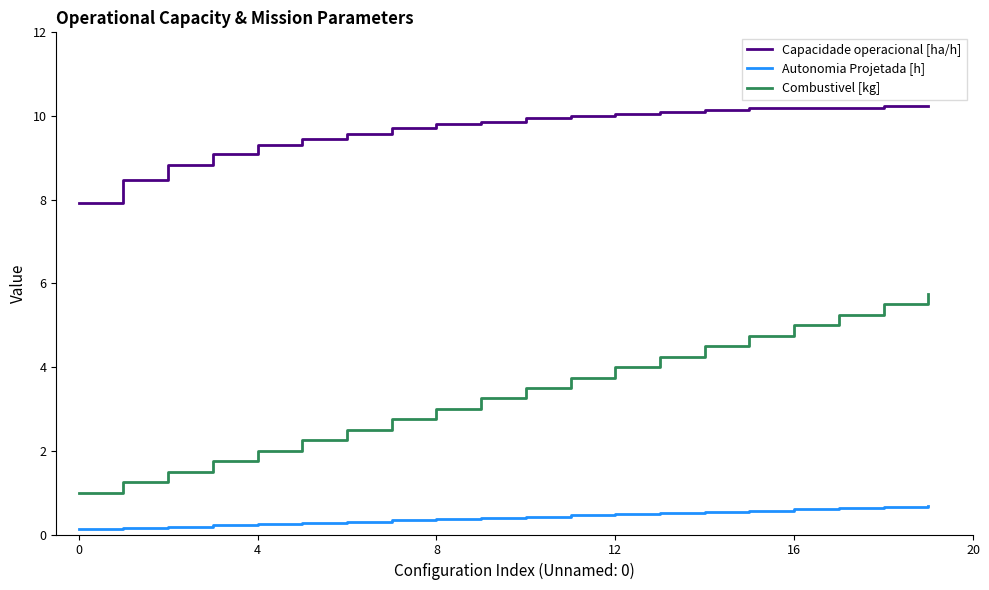

True or false: Capacidade operacional [ha/h] and Autonomia Projetada [h] cross at least once.

False